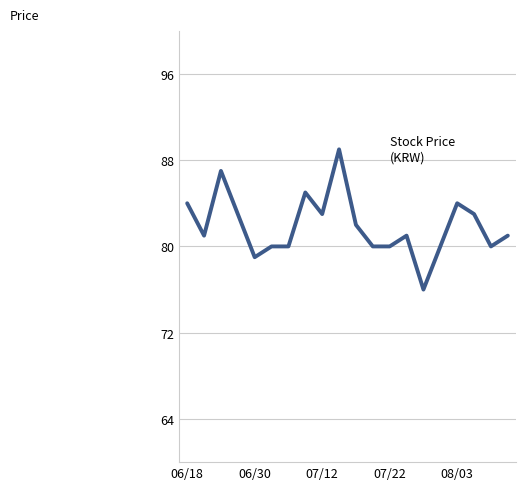

What is the maximum value shown in the chart?

89